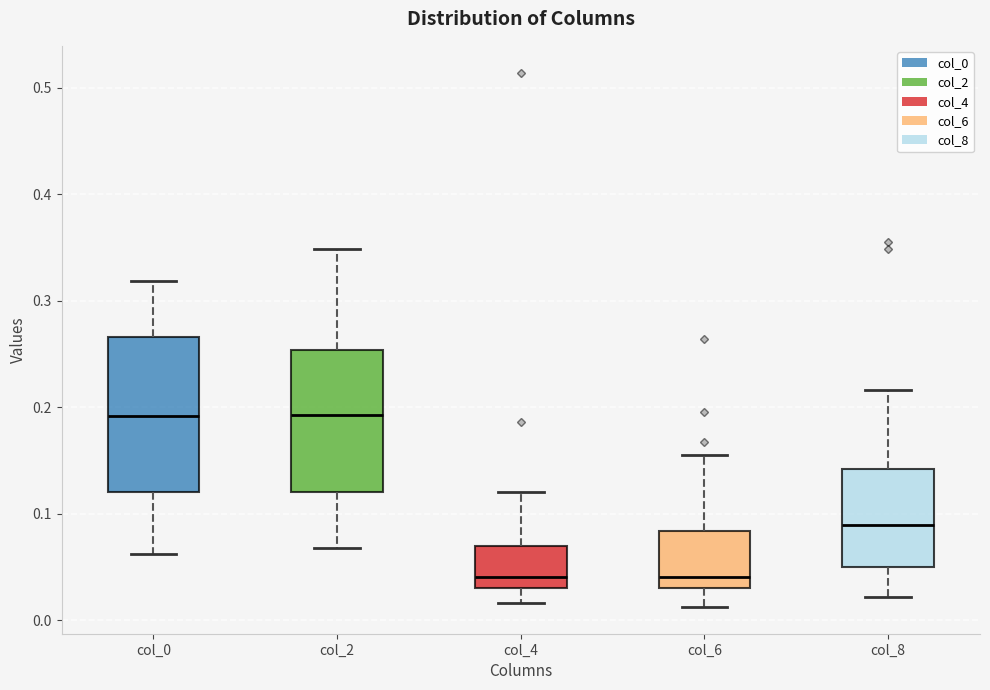

Comparing the boxes themselves (not the whiskers), which one is the tallest?

col_0